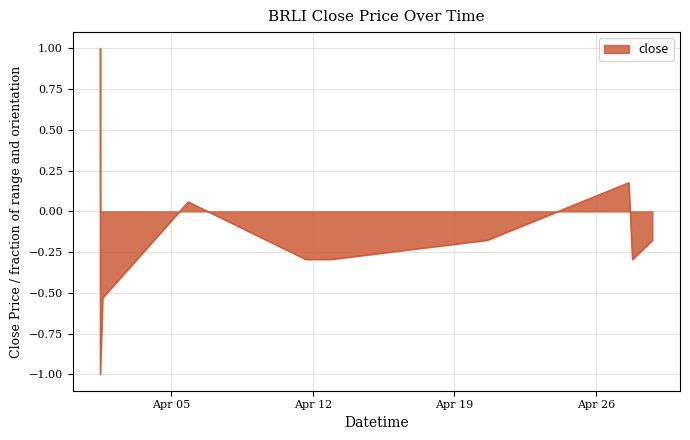

What is the difference between the maximum and minimum values?

2.0